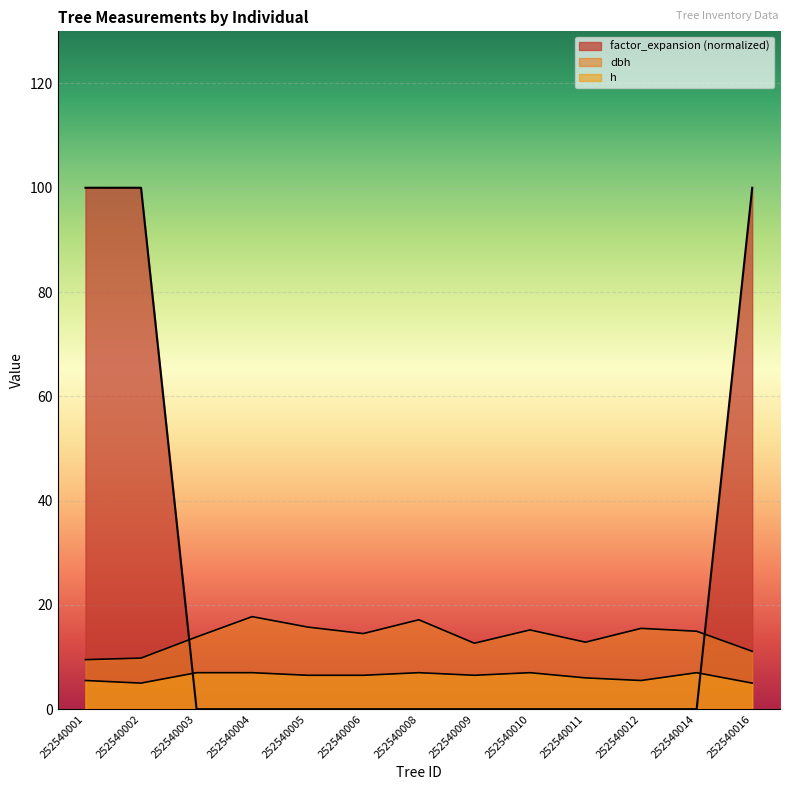

True or false: dbh and factor_expansion cross at least once.

True